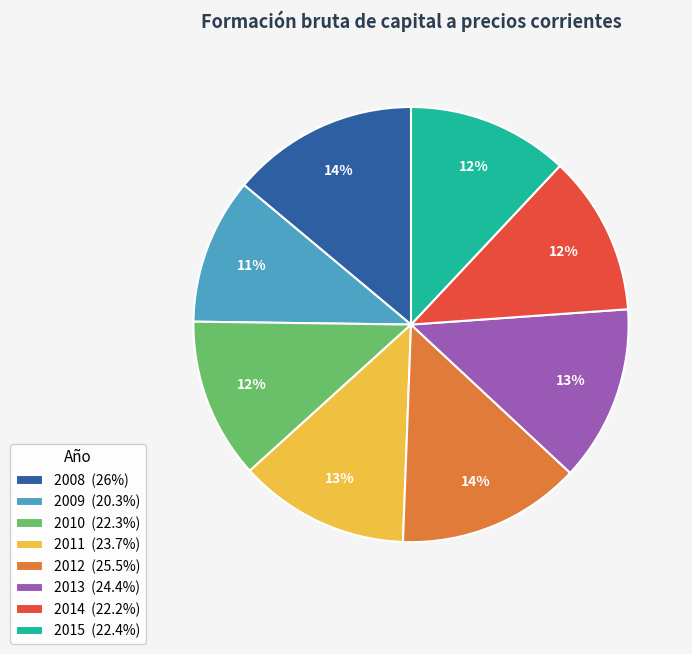

What percentage is the 2010 slice, to the nearest percent?

12%